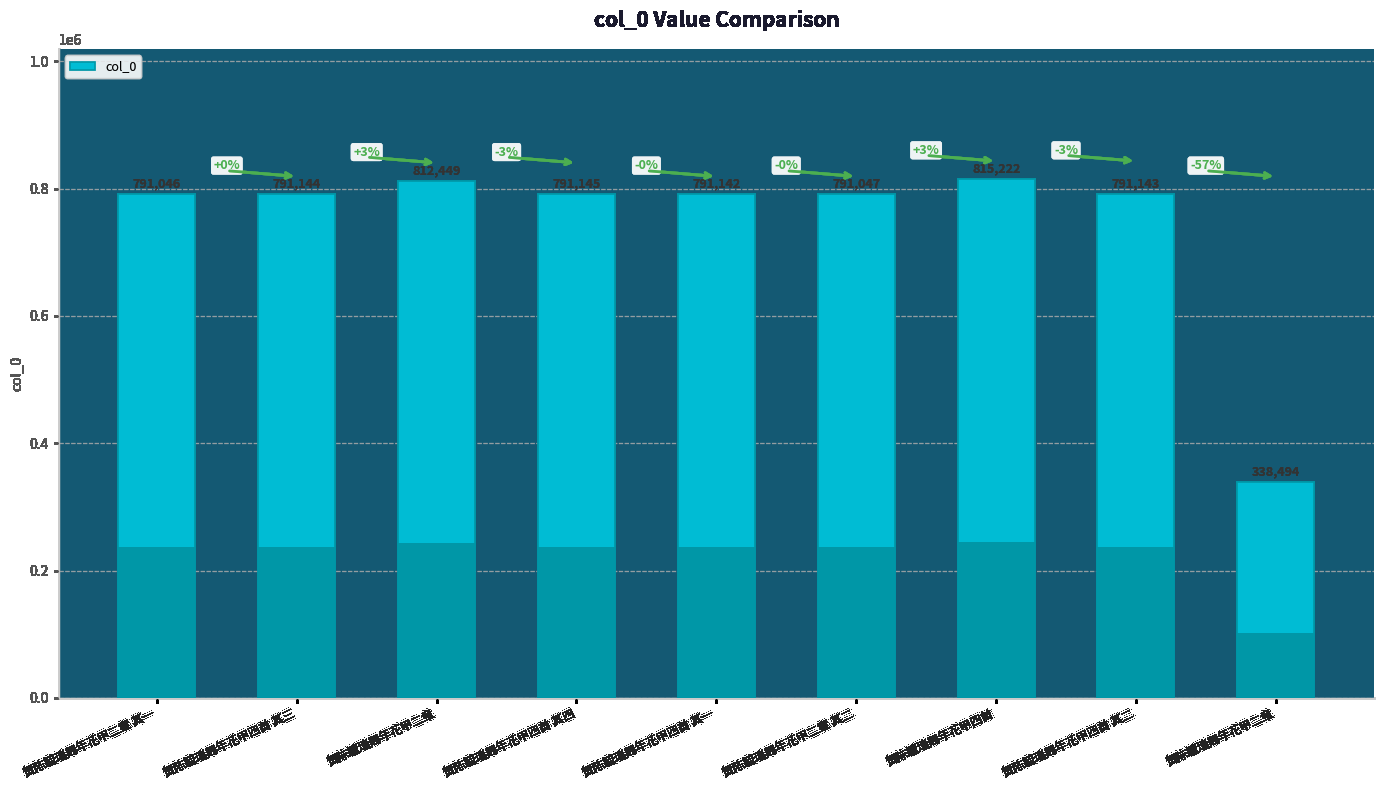

List the labels in order of value, smallest first.

贺陈毓瑞周年花甲二章, 贺陈毓瑞周年花甲二章 其一, 贺陈毓瑞周年花甲二章 其二, 贺陈毓瑞周年花甲四首 其一, 贺陈毓瑞周年花甲四首 其二, 贺陈毓瑞周年花甲四首 其三, 贺陈毓瑞周年花甲四首 其四, 贺陈毓瑞周年花甲二章, 贺陈毓瑞周年花甲四首